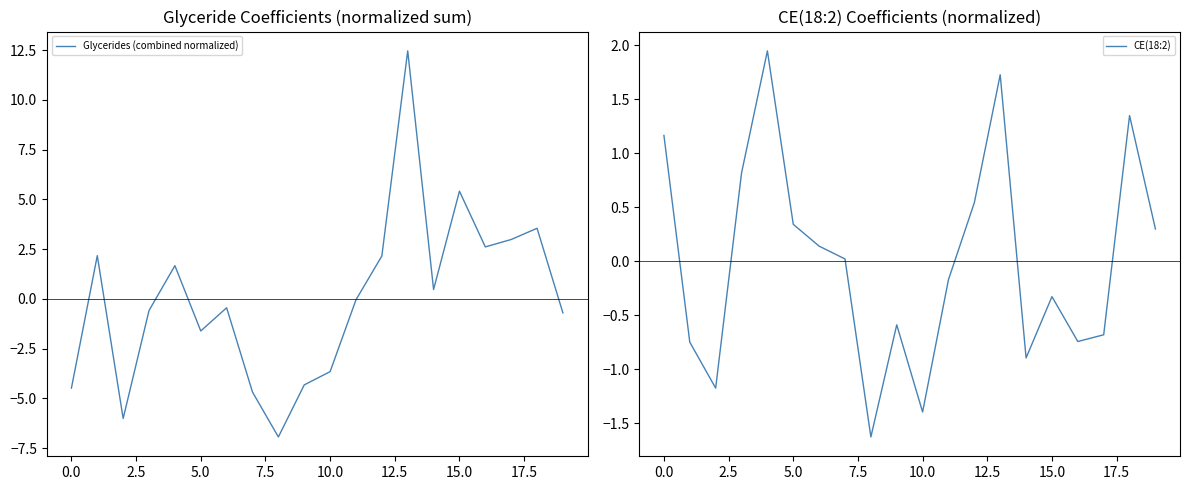

What are all the series names shown in the legend?

Glycerides (combined normalized), CE(18:2)